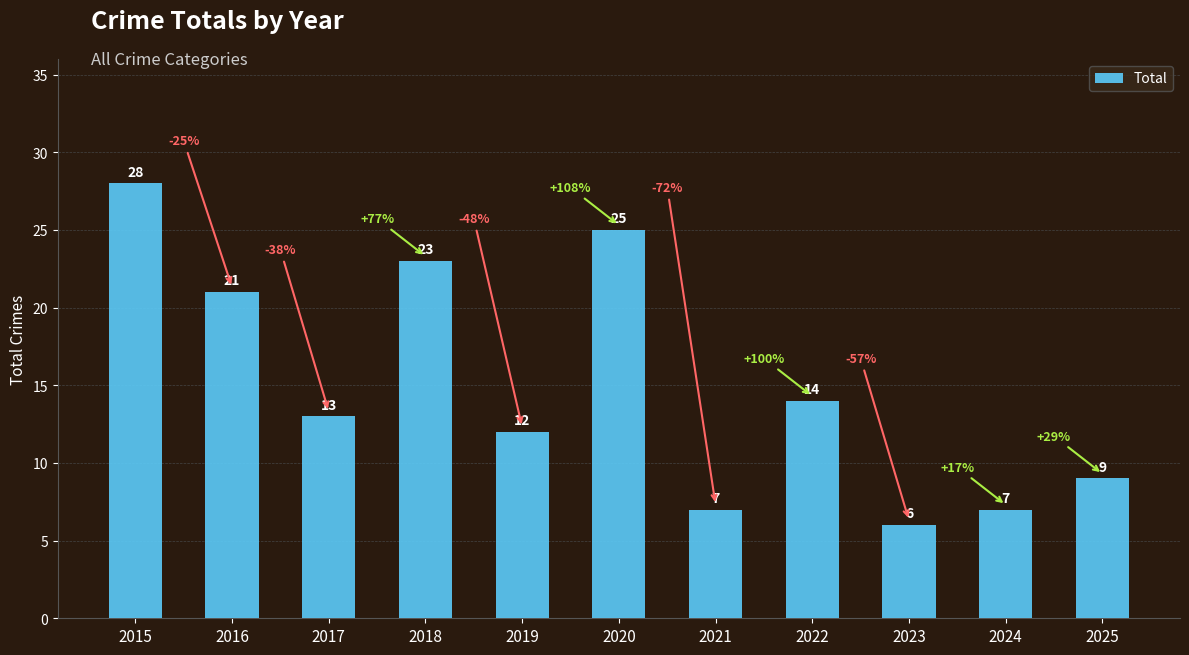

How many values are below 13?

5